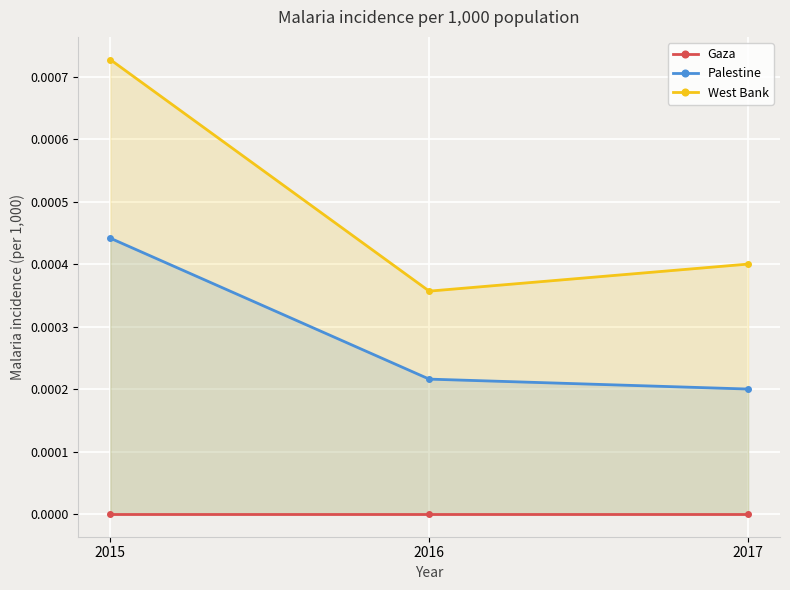

Which series has the largest range (max minus min)?

West Bank